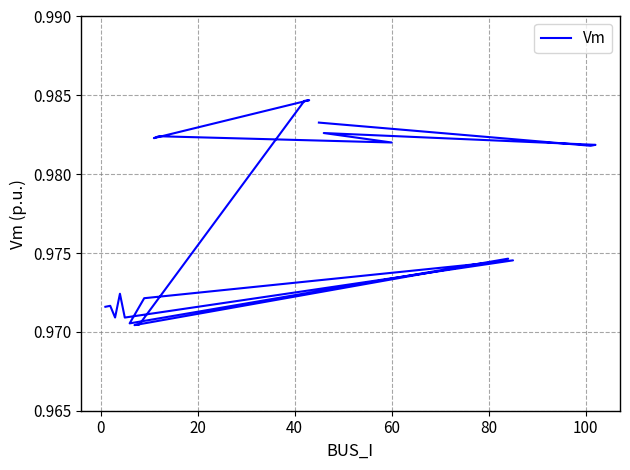

Which has a higher value, 15 or 120?

15